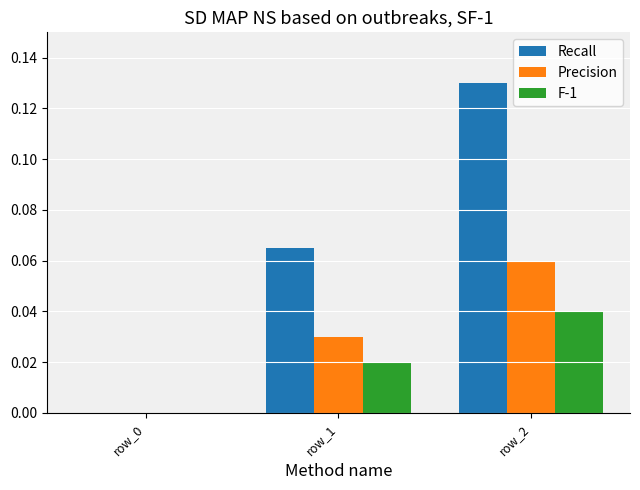

Does the chart contain stacked bars?

No